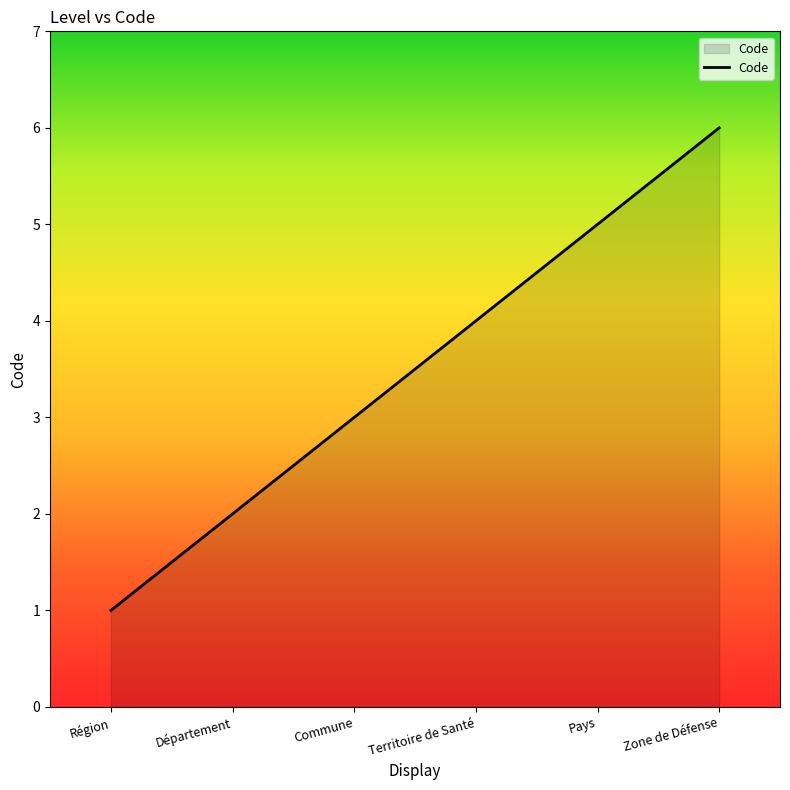

Is it true that the value at Zone de Défense is 6?

True